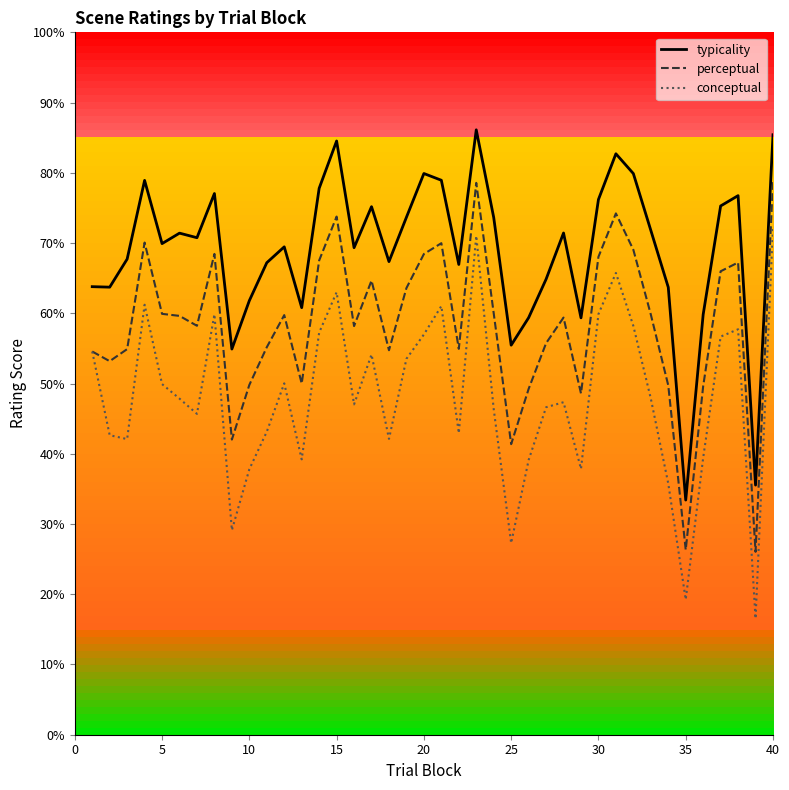

What is the maximum value for conceptual?

72.3